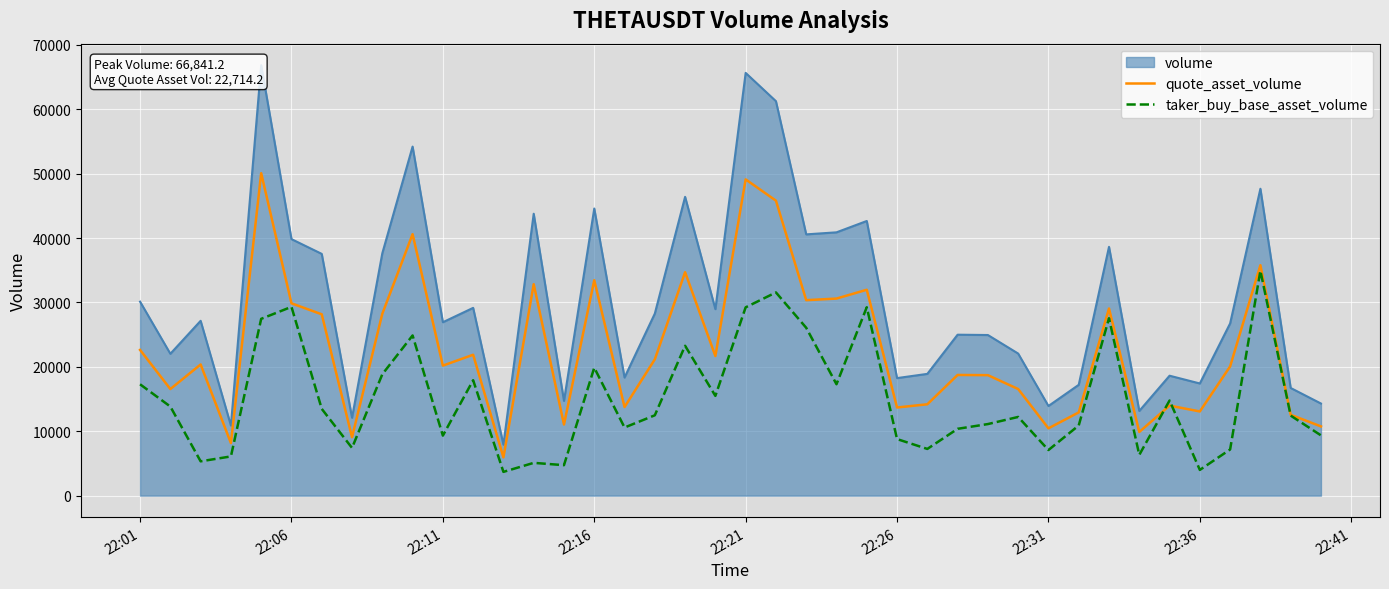

What is the maximum value for quote_asset_volume?

50067.5